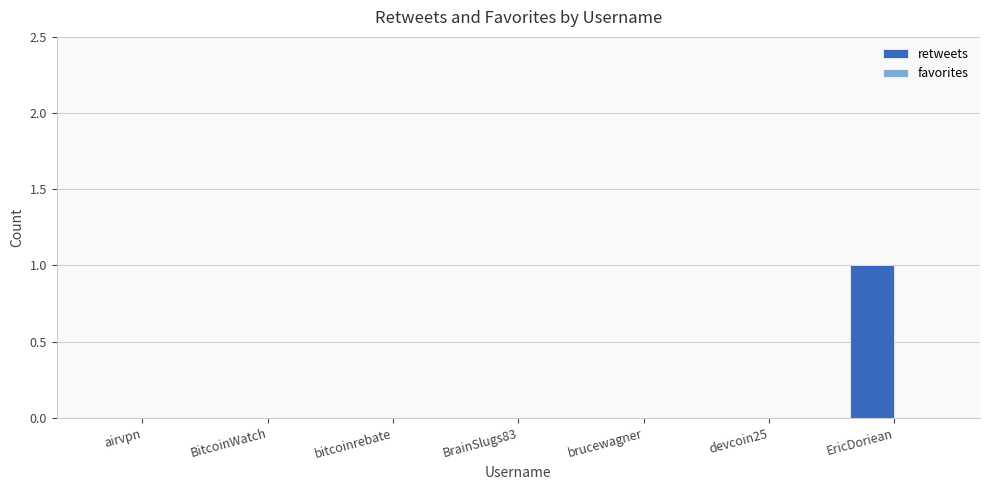

The chart shows a value of 0 at BitcoinWatch. True or false?

True